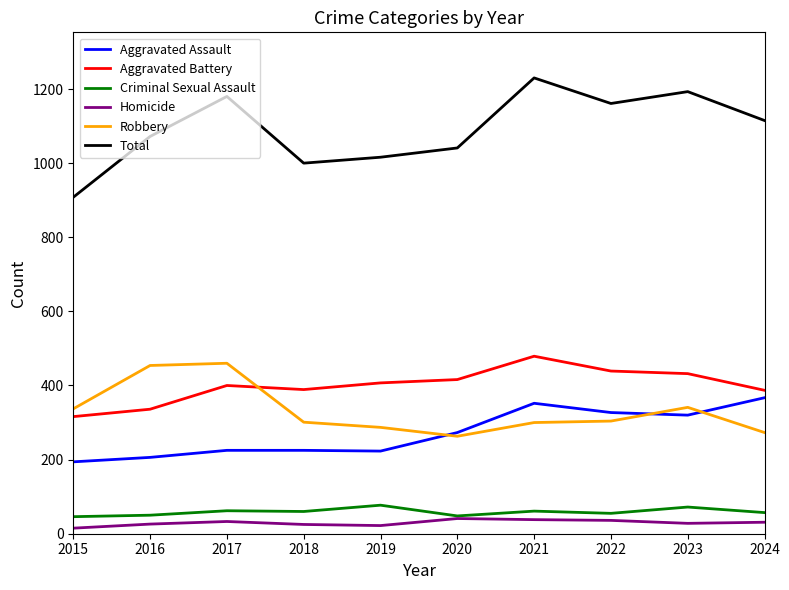

What is the difference between the Aggravated Assault values at 2019 and 2021?

129